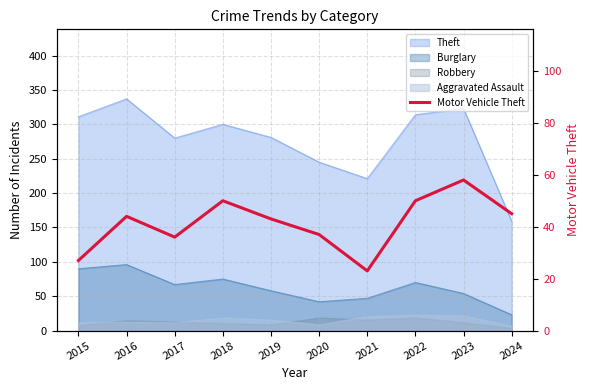

Where does the data first go above 44?

2018